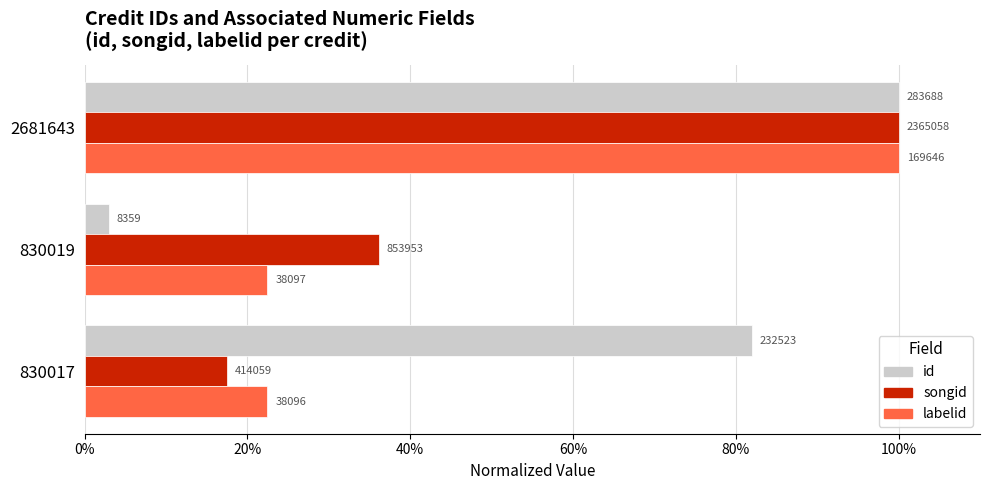

List the series in order of their peak value, lowest first.

id, songid, labelid